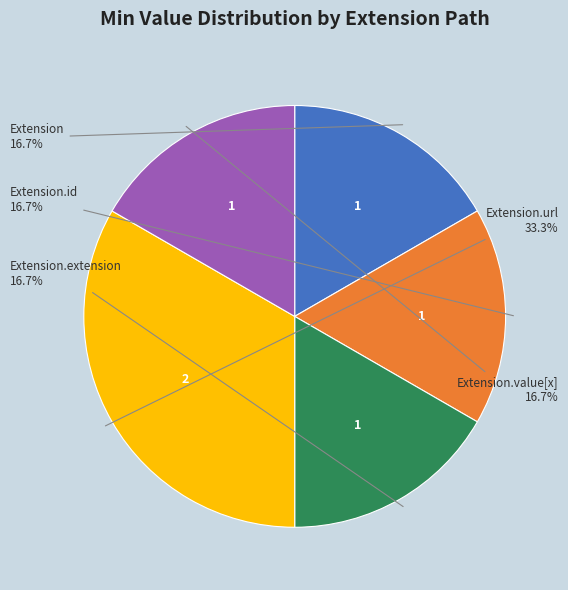

To the nearest percent, what is the difference between the largest and smallest slice percentages?

17%